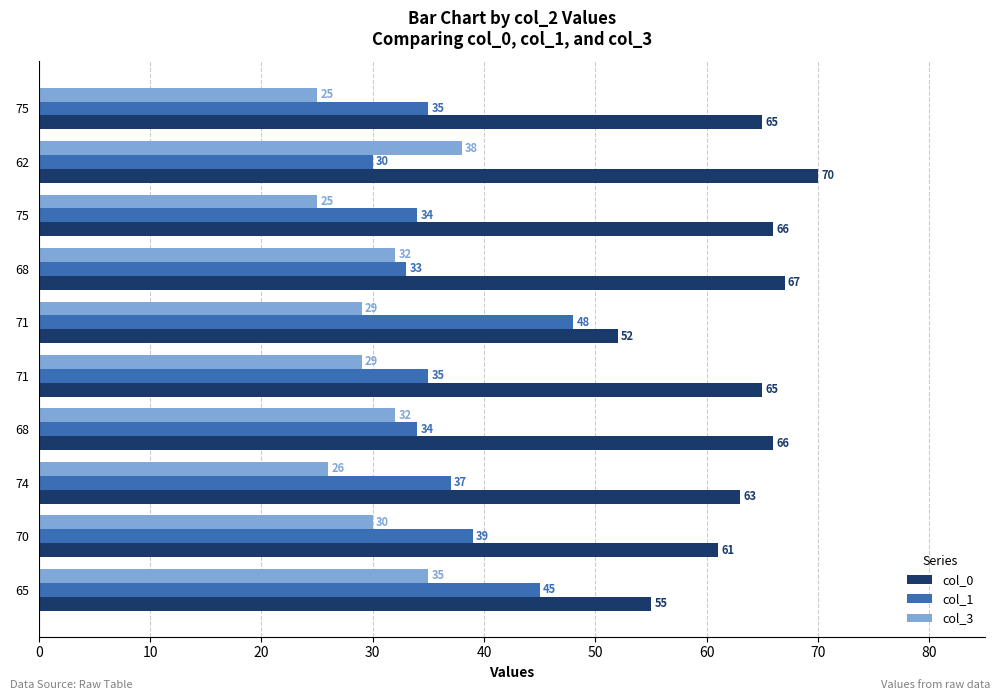

Which series has the widest spread of values?

col_0